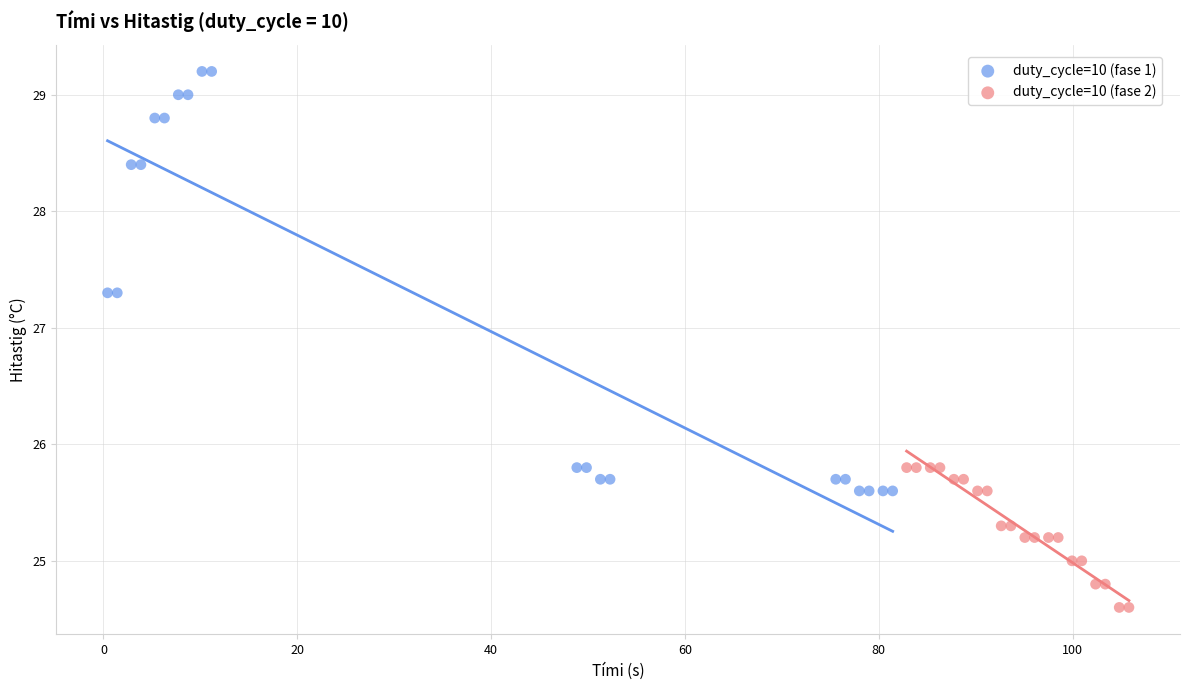

Which series reaches the maximum Y coordinate?

duty_cycle=10 (fase 1)